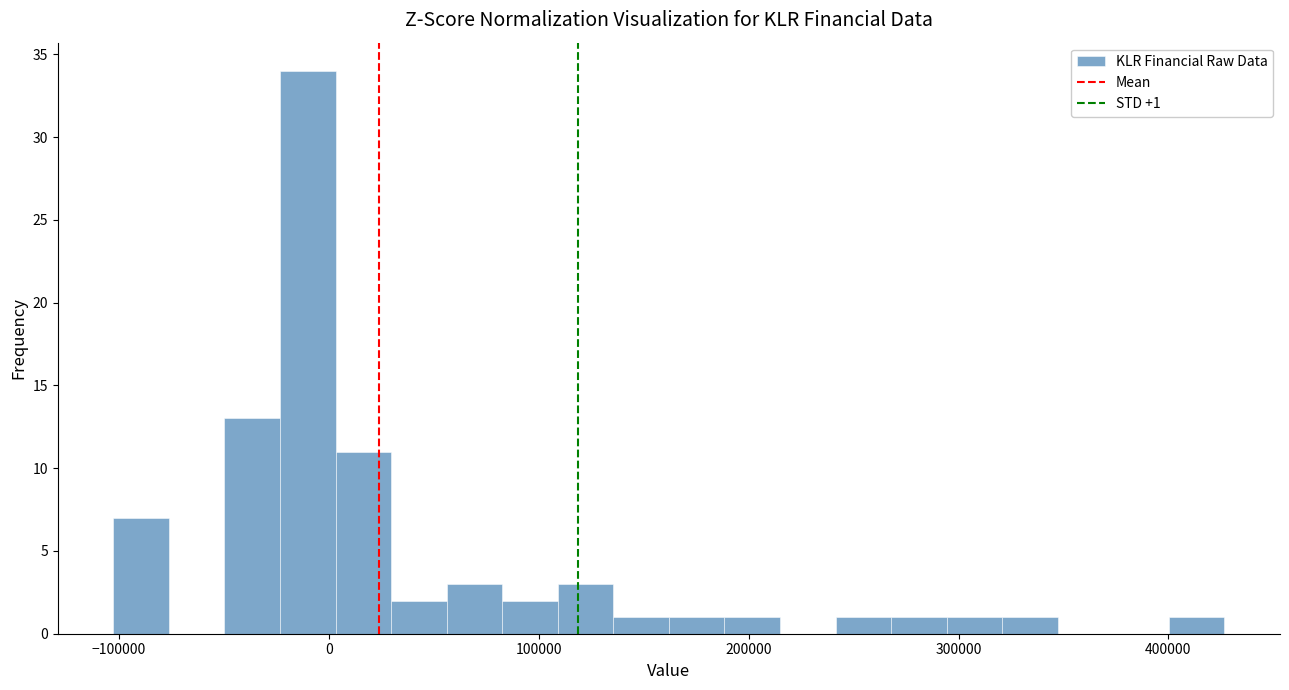

Around what value on the x-axis is the tallest bar? Give the approximate position of its centre, as read against the axis.

-10000